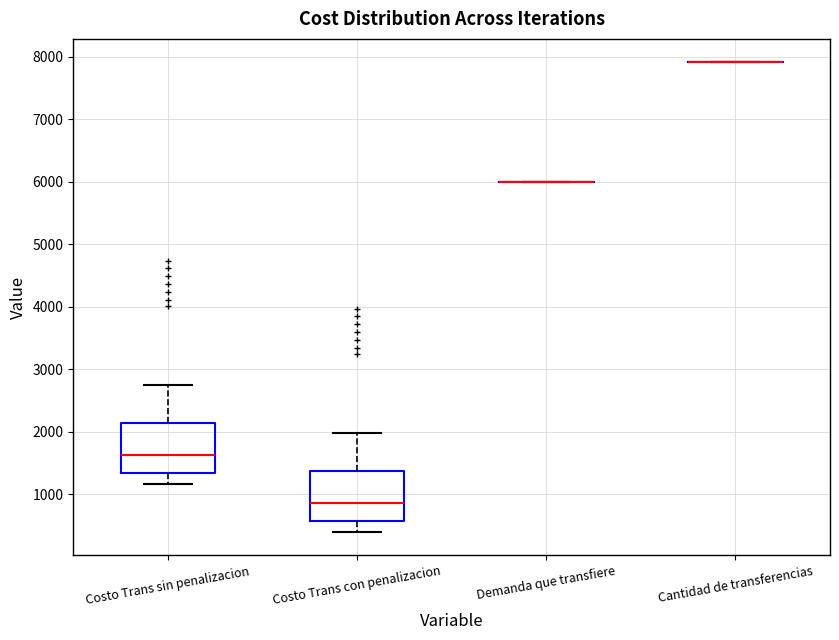

Where is the upper edge of the box for Costo Trans con penalizacion on the y-axis? The values are not printed on the chart, so give them approximately, as read against the axis.

1400